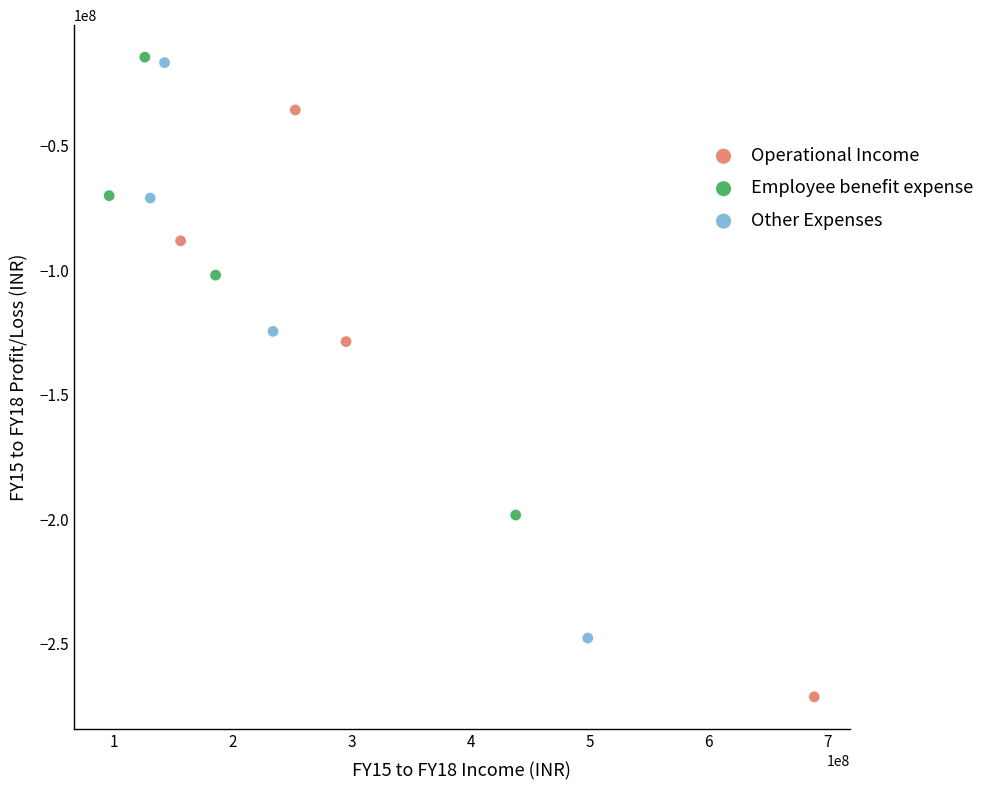

Which series has the widest spread of Y values?

Operational Income